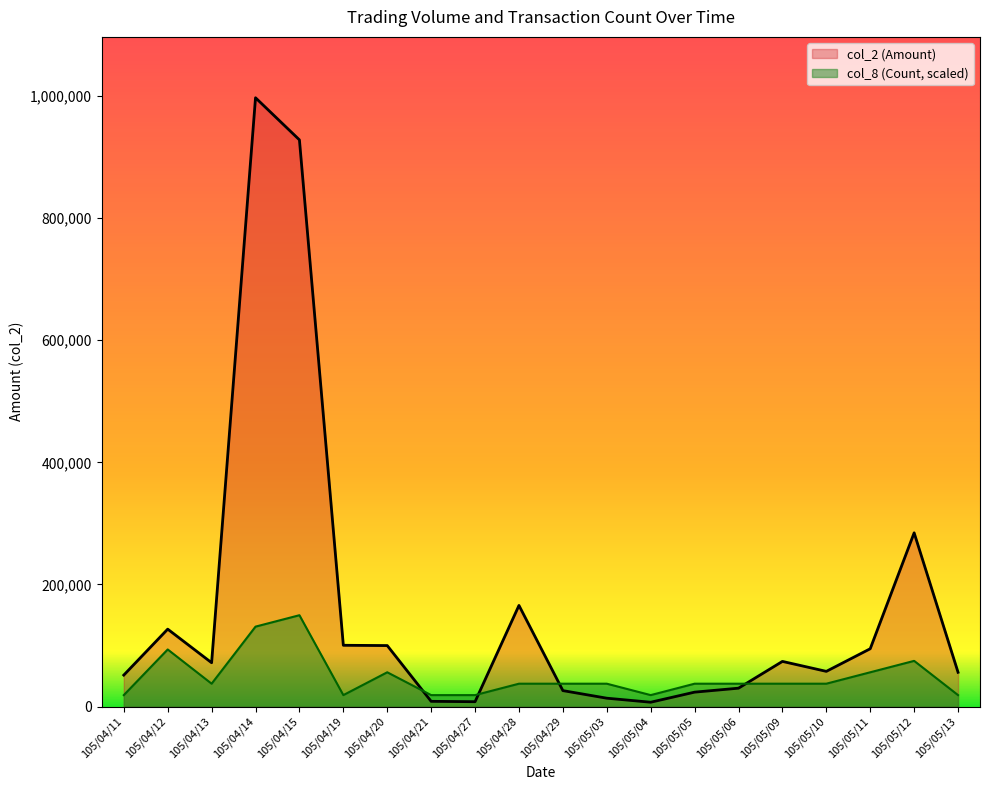

Rank the series by their maximum value, from highest to lowest.

col_2 (Amount), col_8 (Count, scaled)